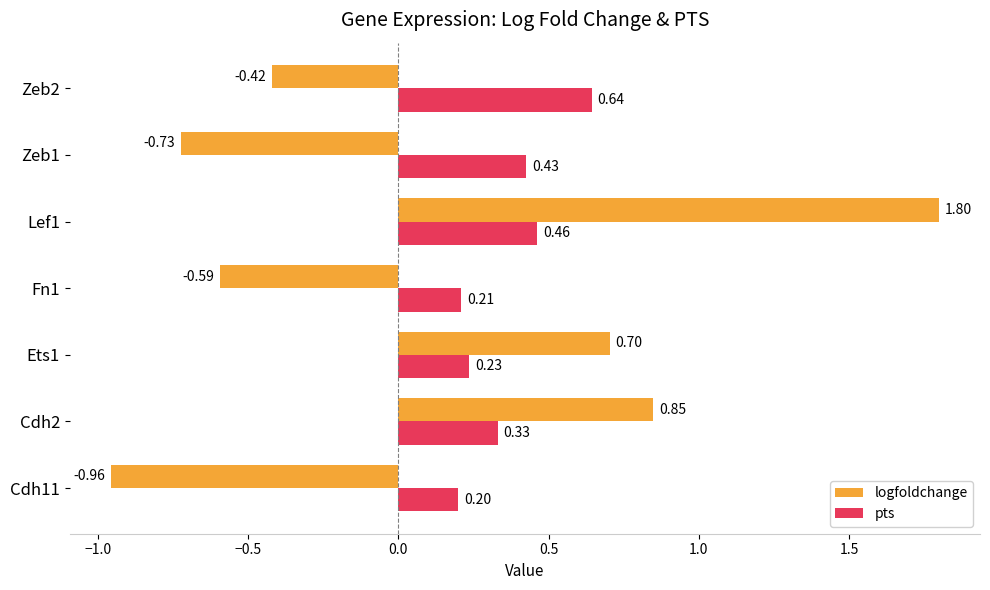

Between Fn1 and Lef1, which series saw the biggest shift?

logfoldchange